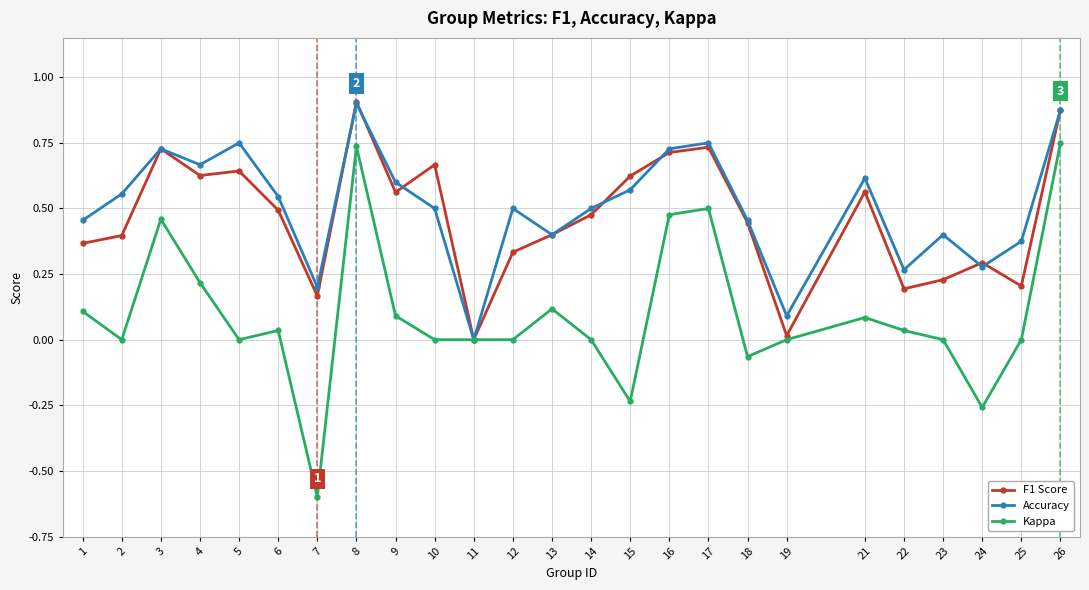

Where is F1 Score nearest to the value 0?

11